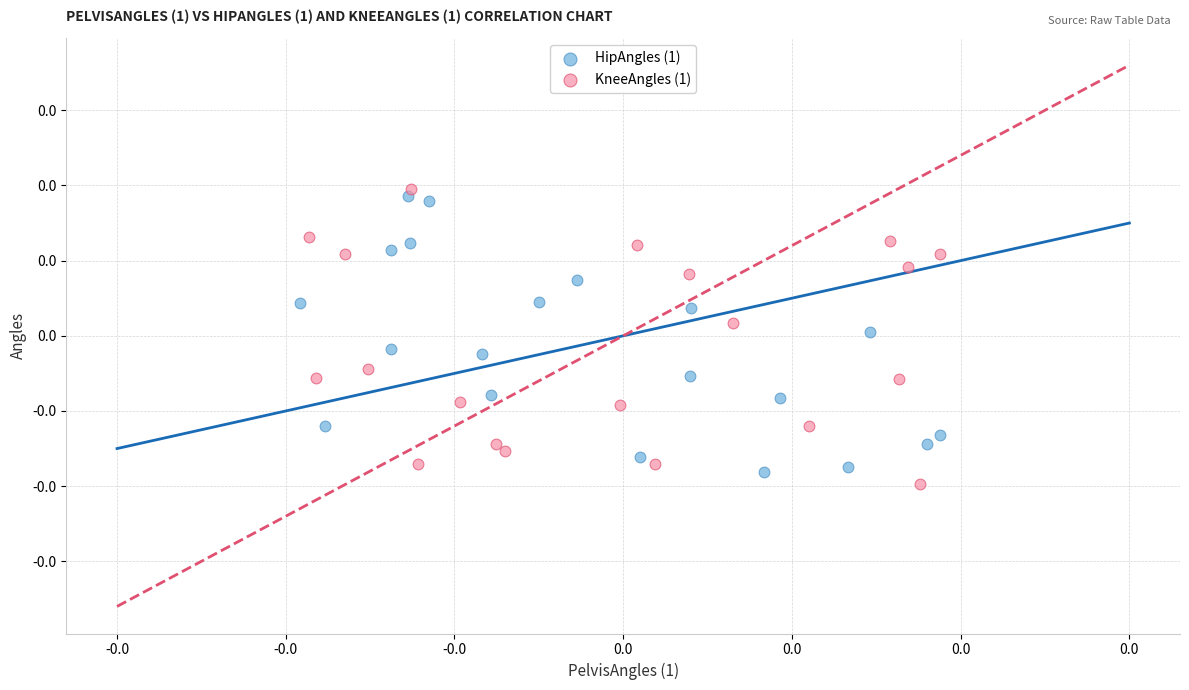

What are all the series names shown in the legend?

HipAngles (1), KneeAngles (1)